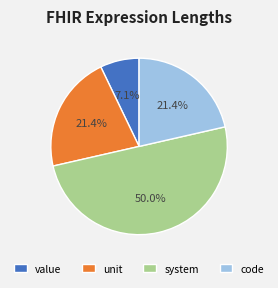

Count the number of slices in the pie.

4